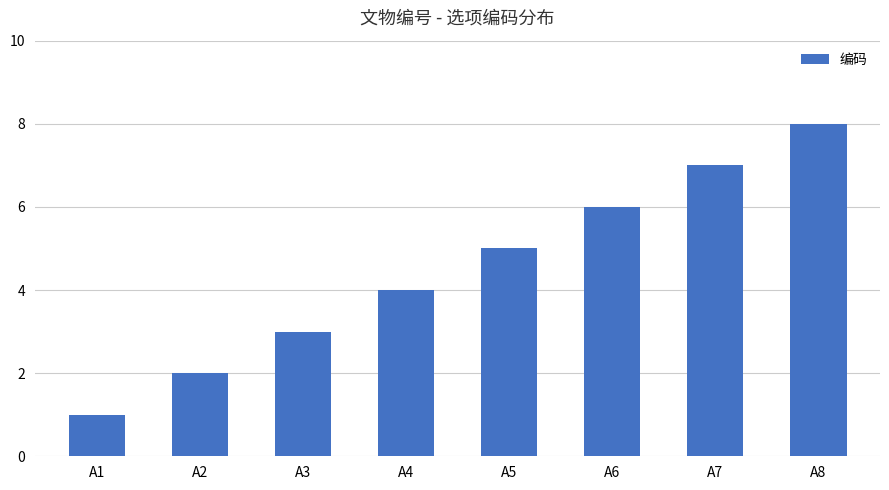

Rank the categories by value from highest to lowest.

A8, A7, A6, A5, A4, A3, A2, A1